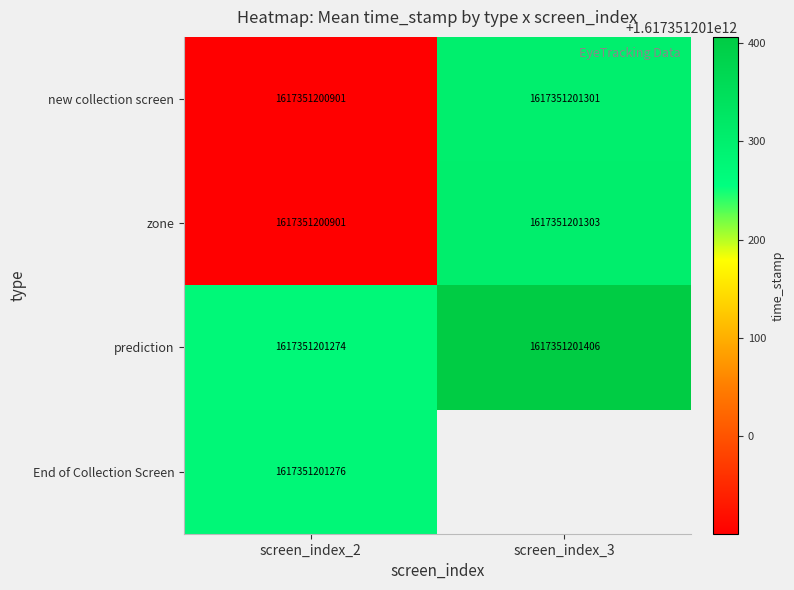

At which label does new collection screen reach its minimum?

2